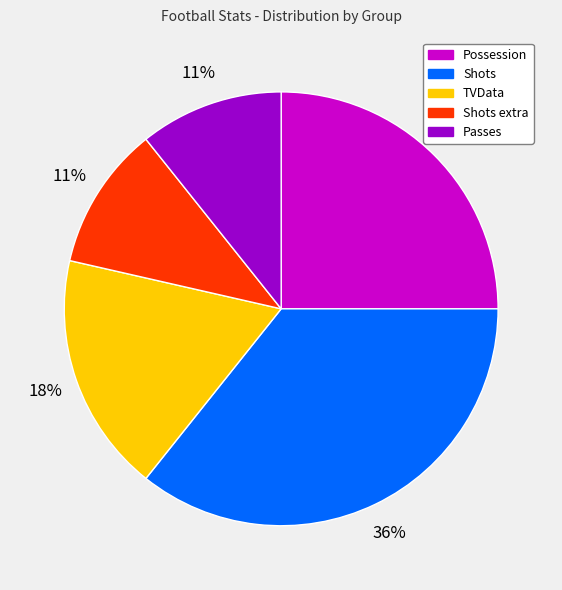

Approximately how many times larger is the value at Shots compared to Passes?

3.3